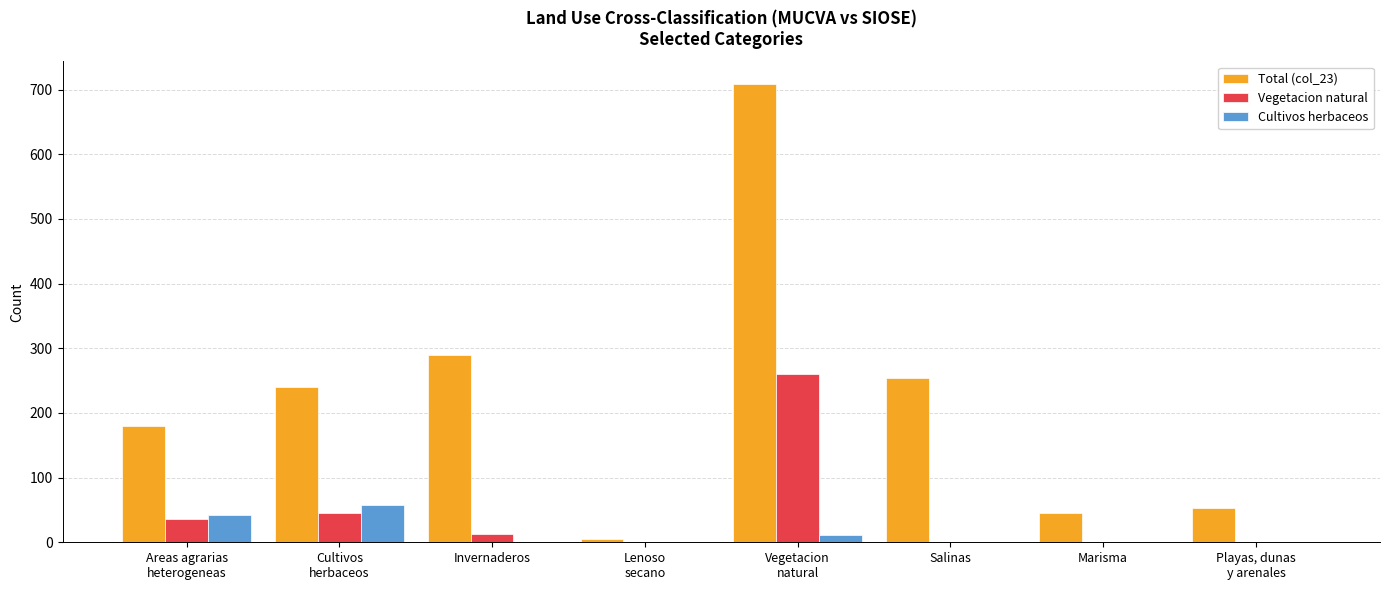

The Cultivos herbaceos series shows -36 at Playas, dunas
y arenales. True or false?

False